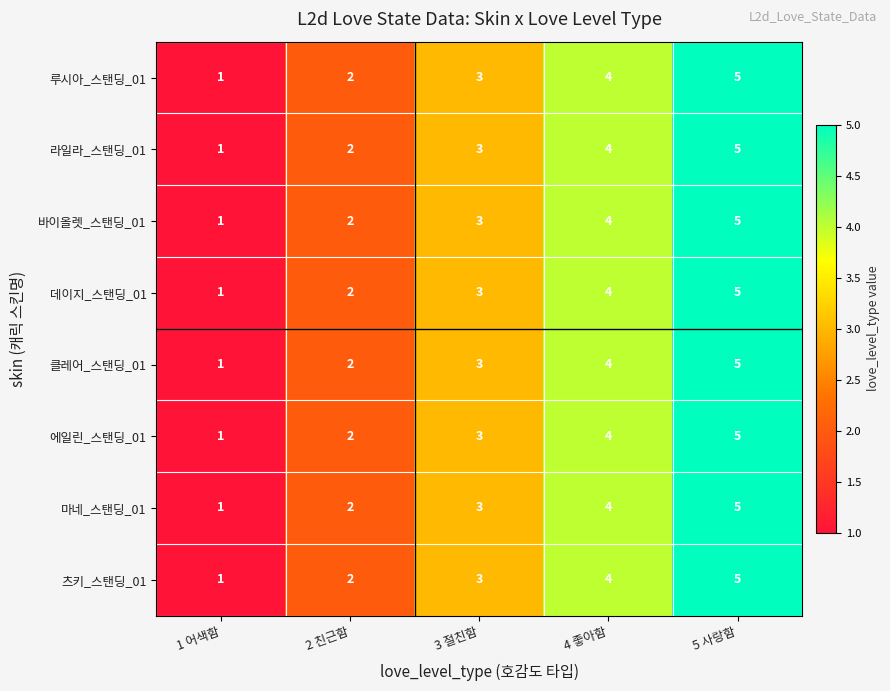

What is the sum of all 데이지_스탠딩_01 values?

15